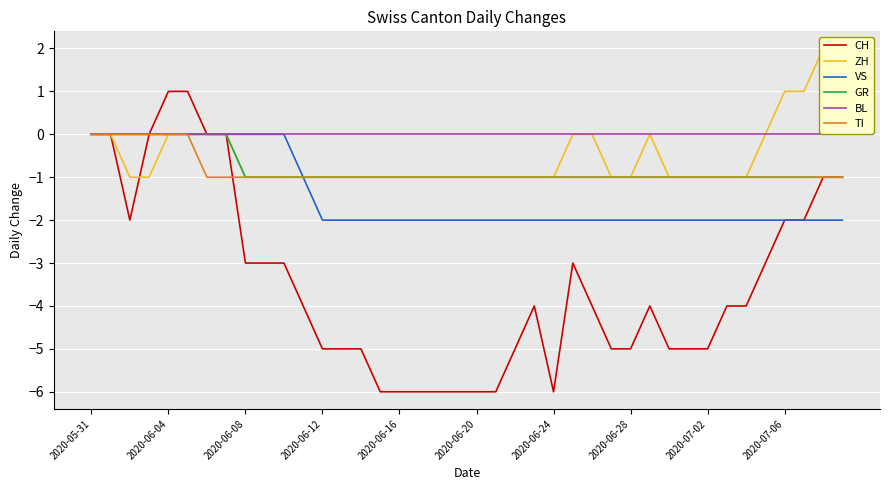

Which series has the widest spread of values?

CH